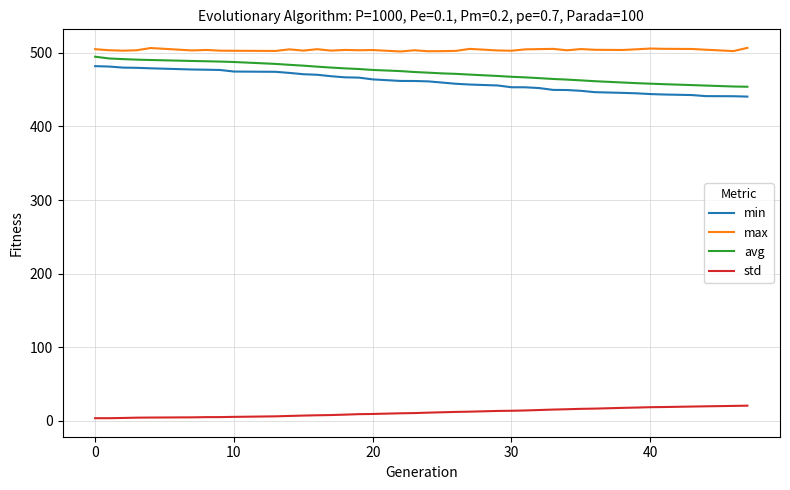

Which series has the largest total across all categories?

max